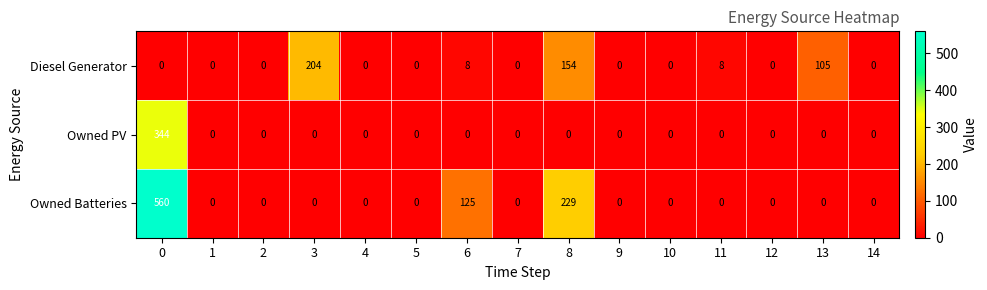

Rank the series by their maximum value, from highest to lowest.

Owned Batteries, Owned PV, Diesel Generator